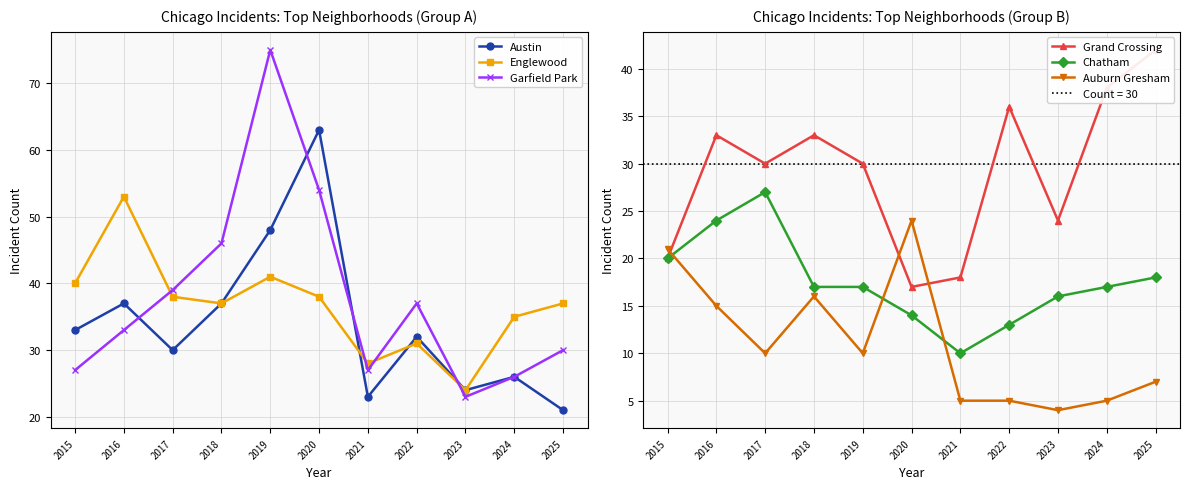

What is the greatest value displayed?

75